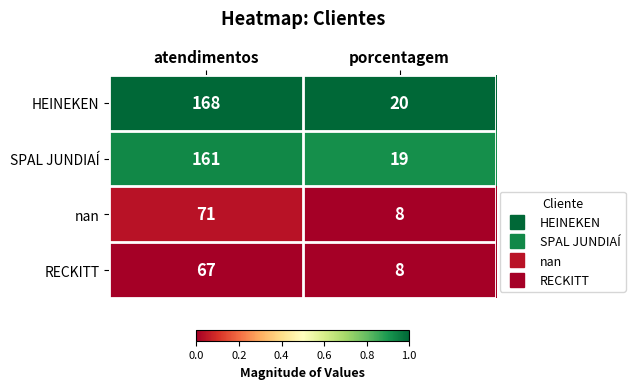

What is the difference between the highest and lowest values at atendimentos?

101